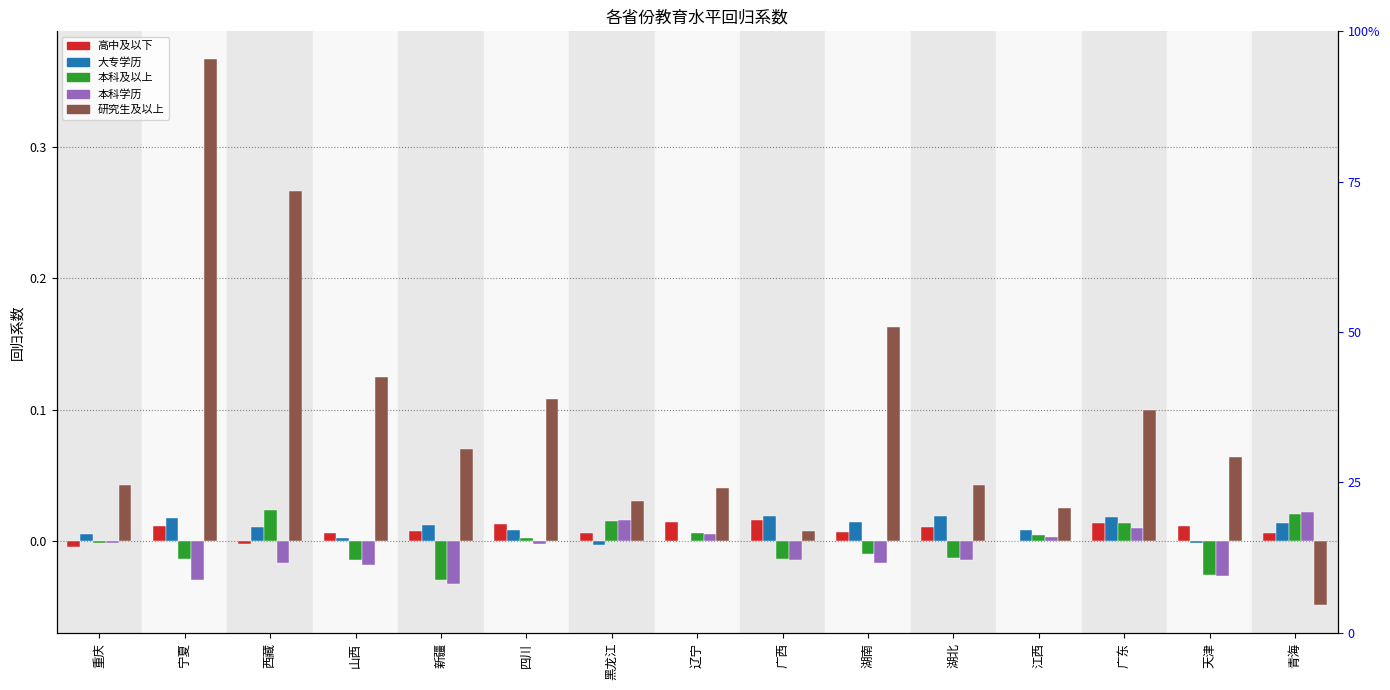

At which category is the sum across all series the highest?

宁夏